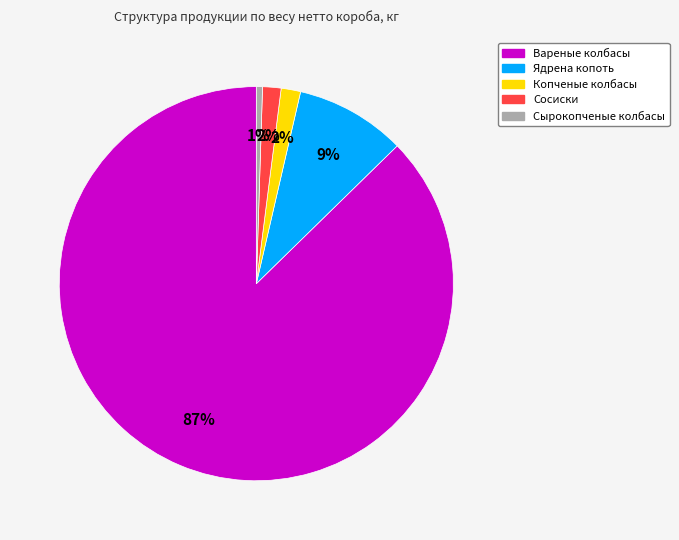

Combined, do Вареные колбасы and Сырокопченые колбасы account for over 50%?

Yes